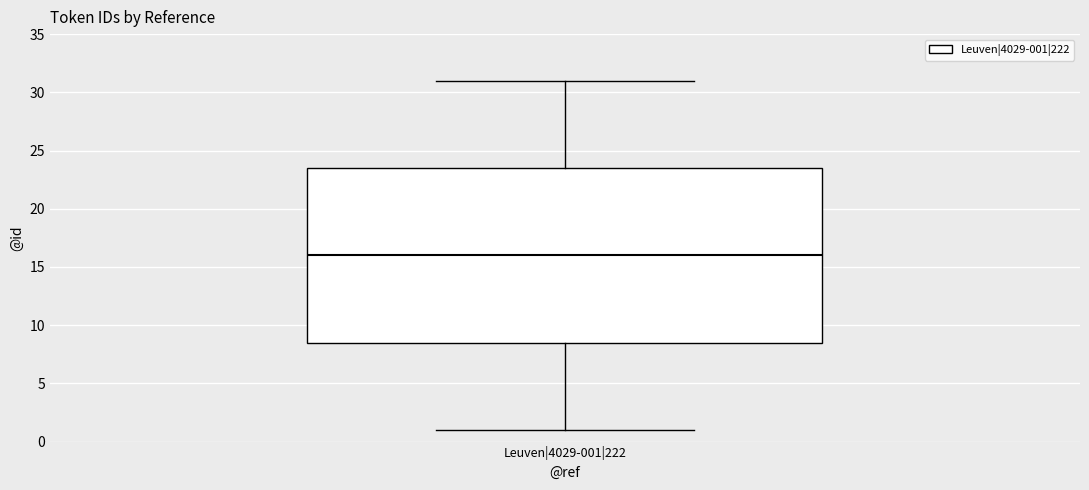

Transcribe this box plot: give where the median line is, the range the box spans, and where the two whiskers end, as read against the y-axis. The values are not printed on the chart, so give them approximately, as read against the axis.

median 16.0, box 8.5 to 23.5, whiskers 1.0 to 31.0